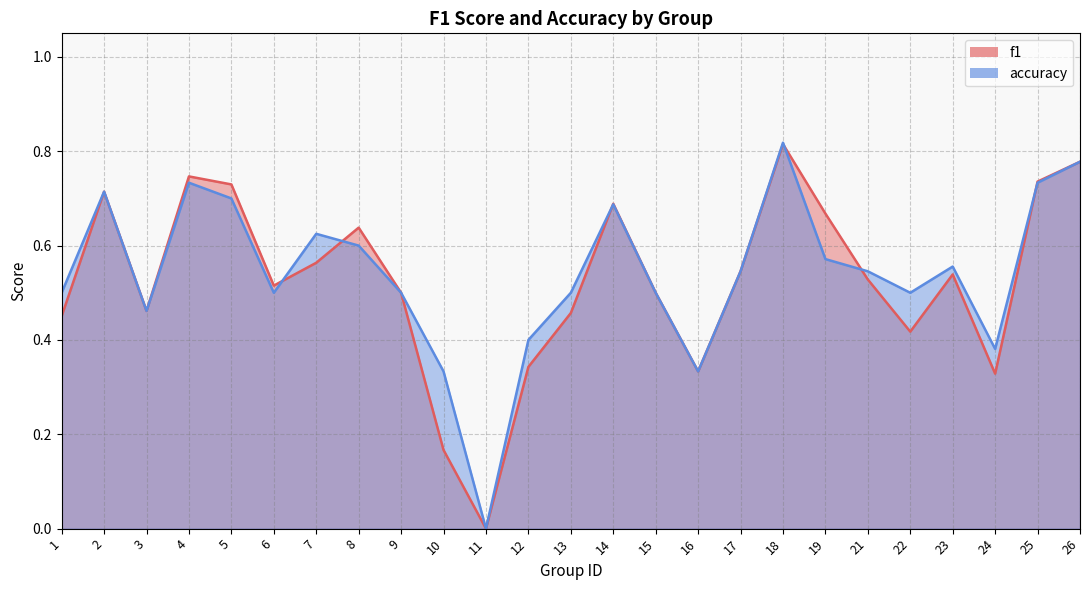

How many categories are shown in the chart?

25